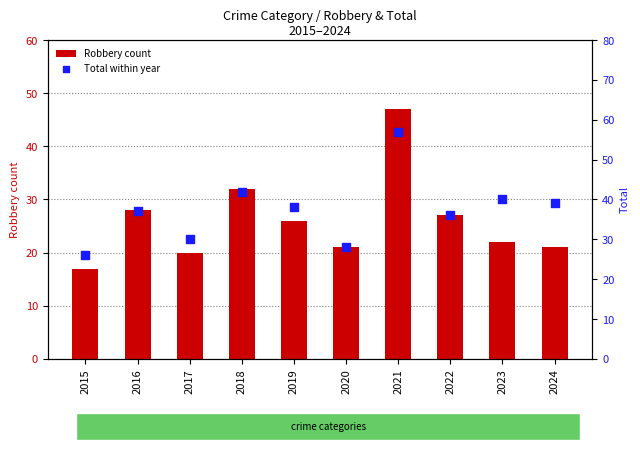

Which series contains the lowest Y value?

Robbery count